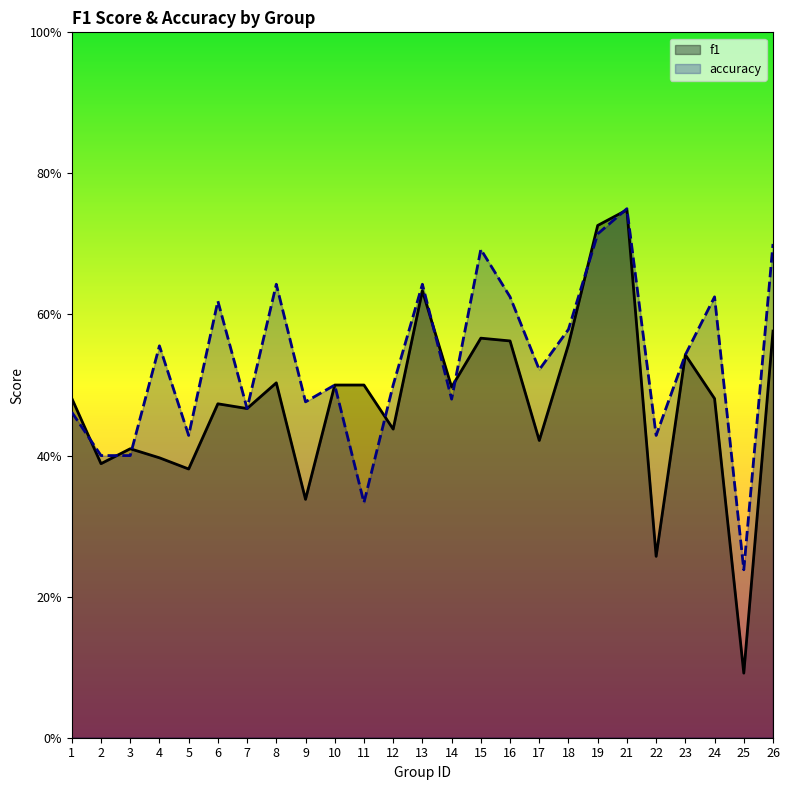

How many categories are shown in the chart?

25